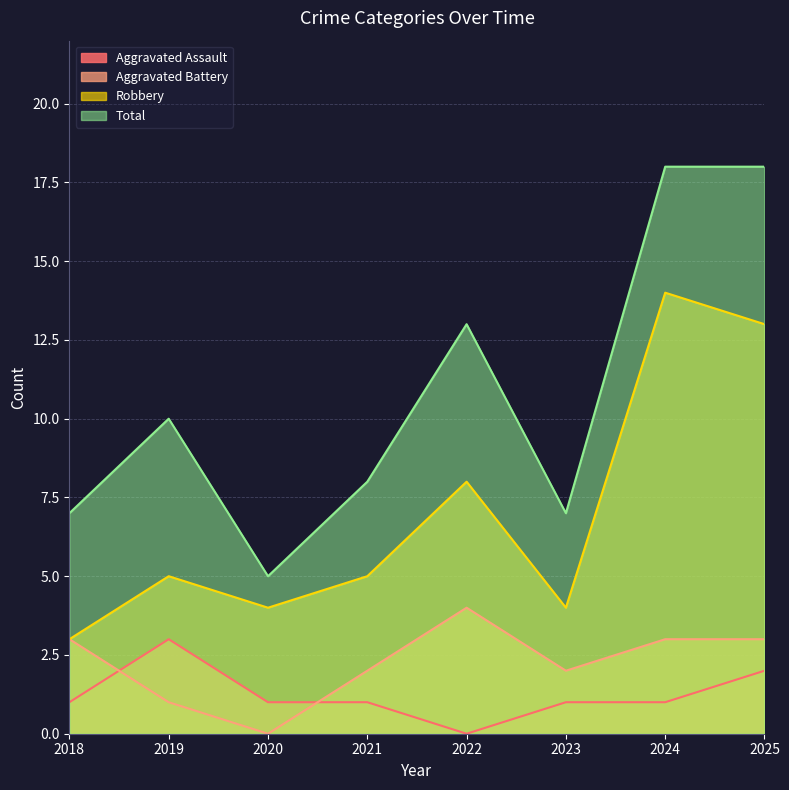

True or false: Total and Robbery cross at least once.

False